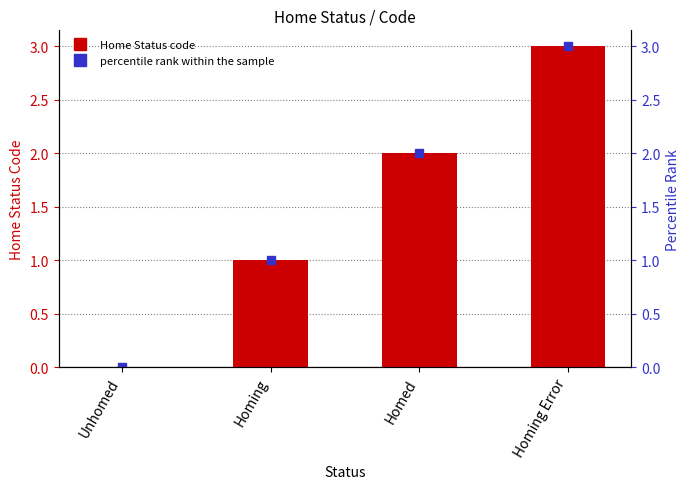

Which label corresponds to the largest value in the chart?

Homing Error